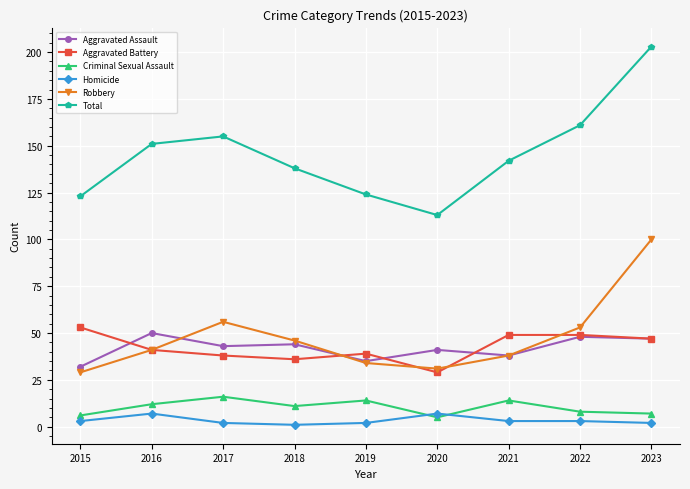

What is the sum of the Aggravated Assault values at 2022 and 2020?

89